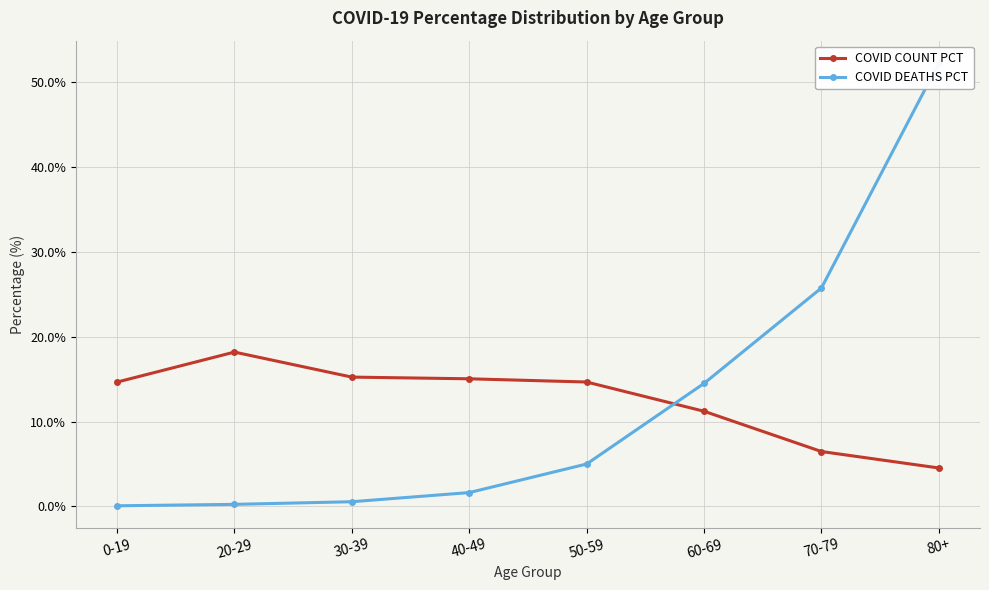

What is the difference between the COVID DEATHS PCT values at 70-79 and 80+?

26.6